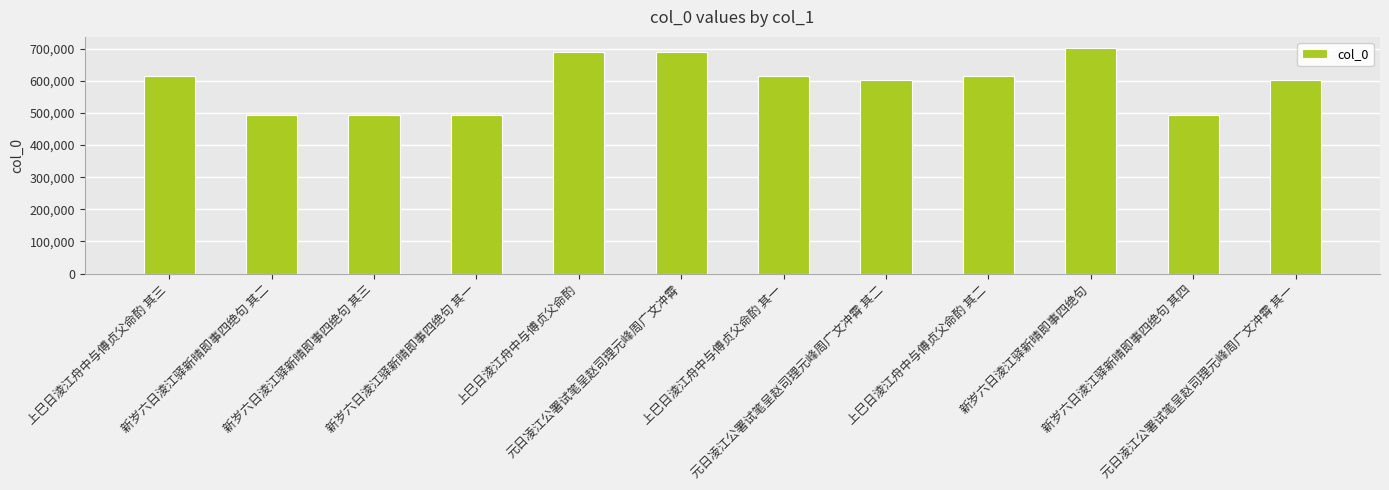

How many bars are there in total?

12